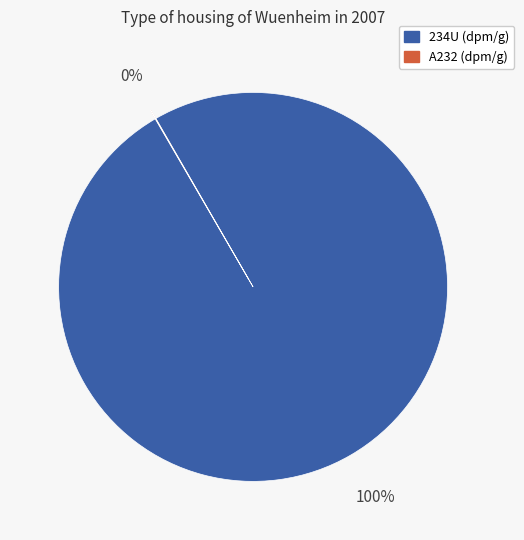

To the nearest percent, what is the difference between the largest and smallest slice percentages?

100%